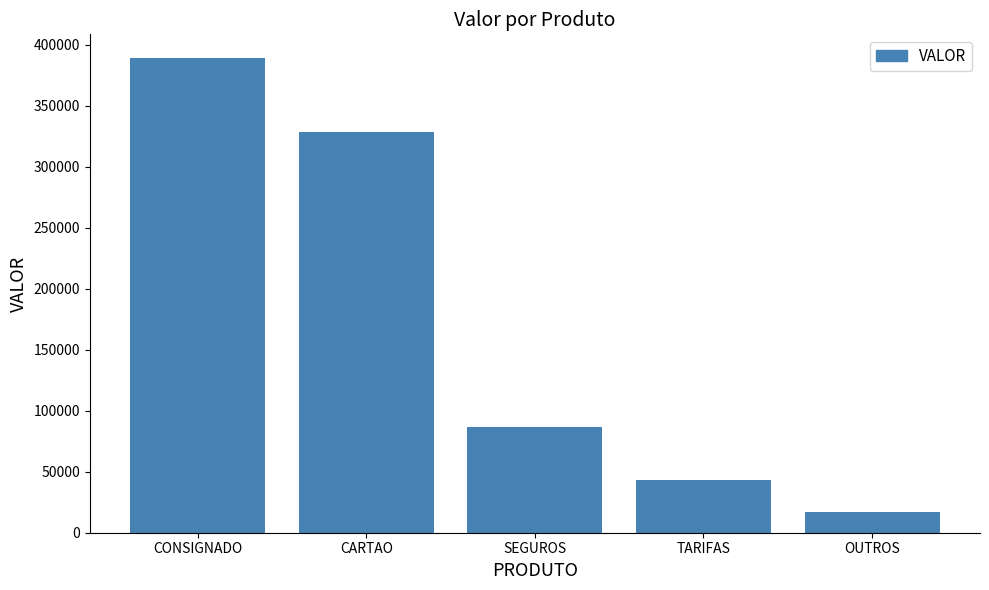

At which label is the value closest to 203101?

SEGUROS